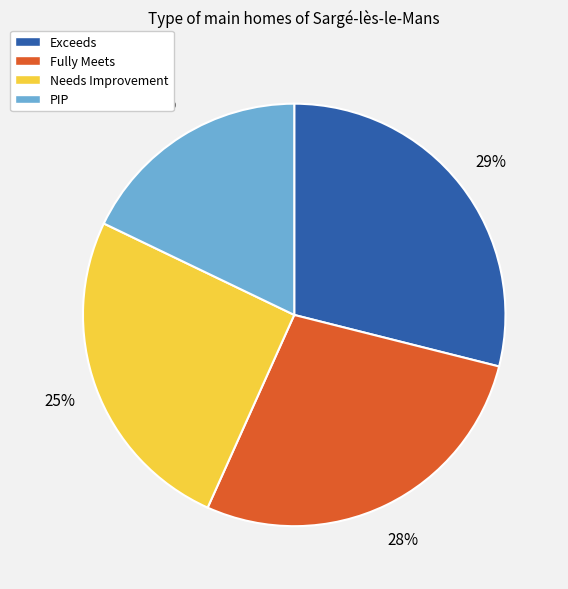

Rank the categories by value from lowest to highest.

PIP, Needs Improvement, Fully Meets, Exceeds